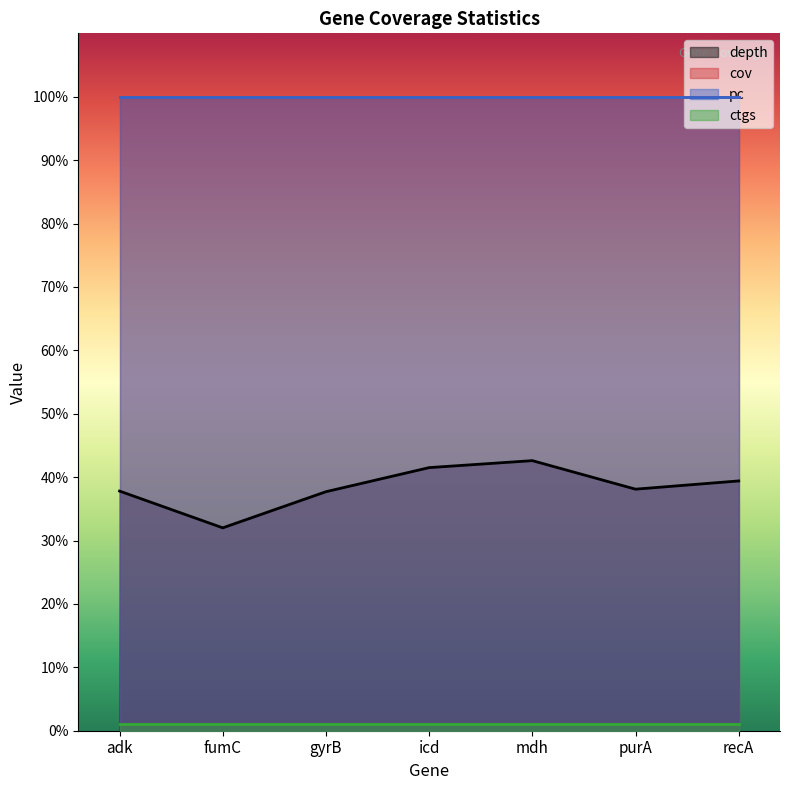

Where is pc nearest to the value 100?

adk